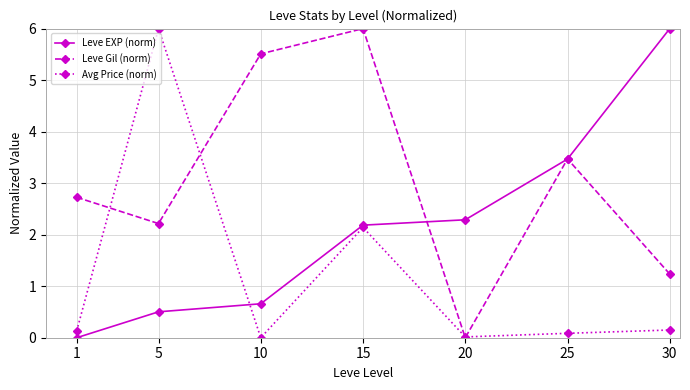

True or false: Avg Price (norm) has more than 0 points higher than both neighbors.

True